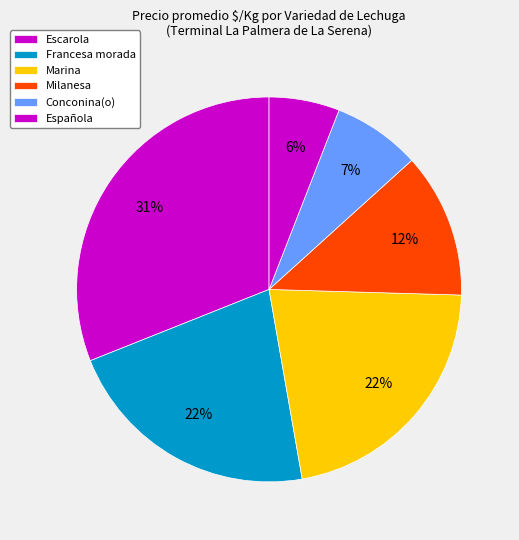

How many segments does this pie chart have?

6